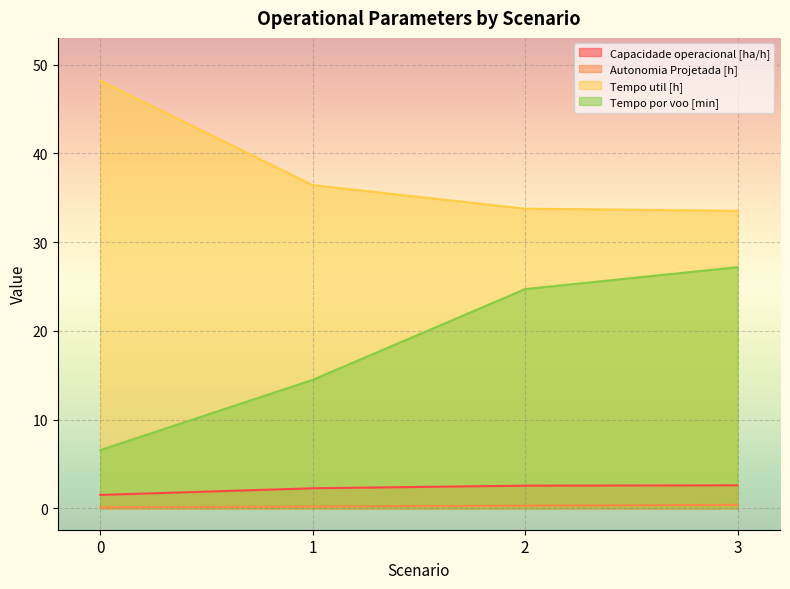

At which category is the sum across all series the highest?

3